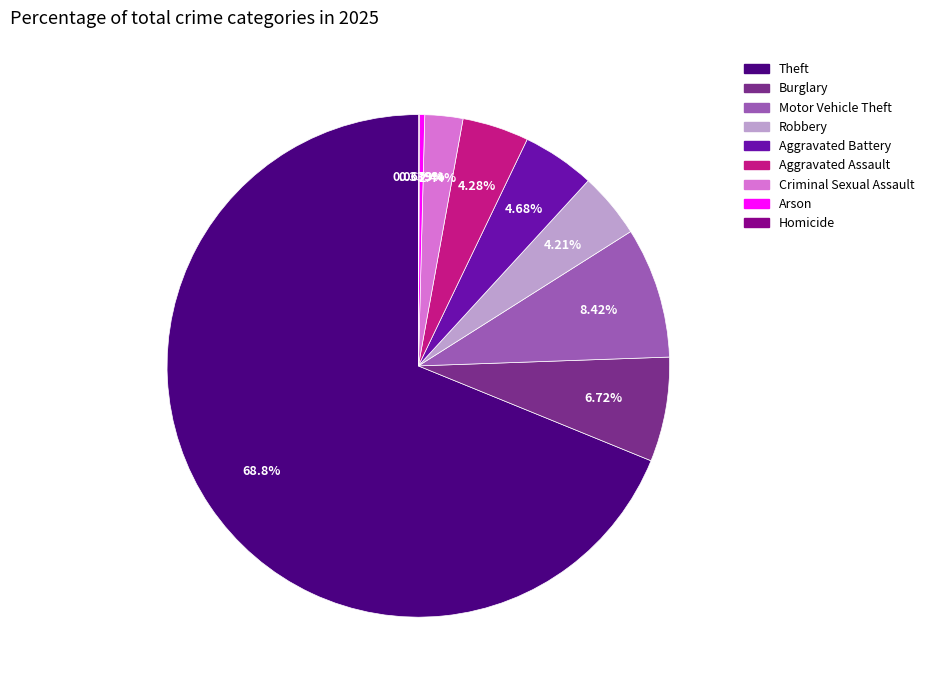

Is there a majority slice in this chart?

Yes